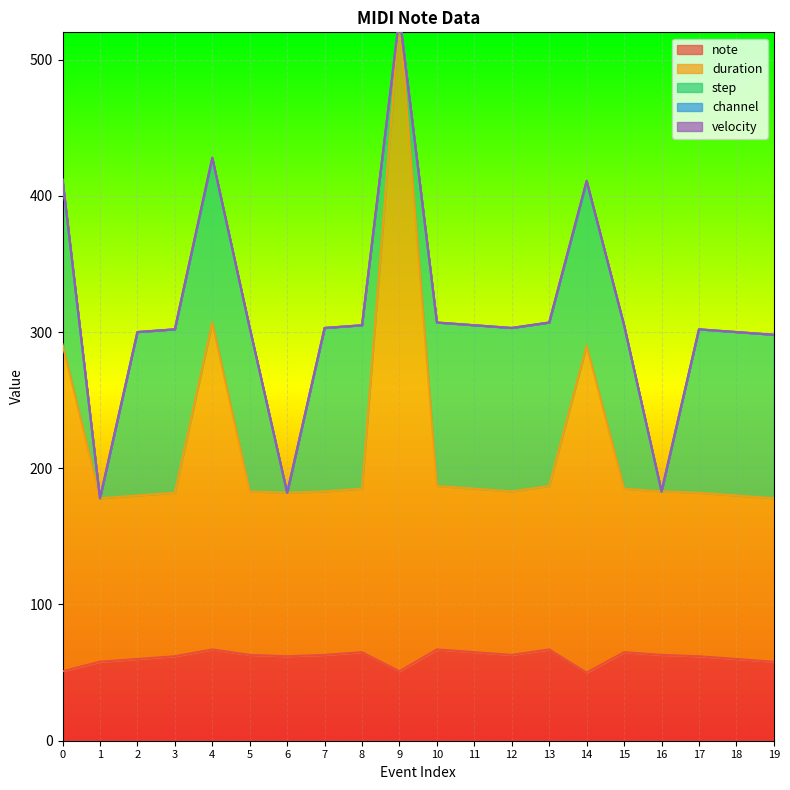

Reading left to right, transcribe all the data shown in this chart.

note: 51	58	60	62	67	63	62	63	65	51	67	65	63	67	50	65	63	62	60	58
duration: 240	120	120	120	240	120	120	120	120	480	120	120	120	120	240	120	120	120	120	120
step: 120	0	120	120	120	120	0	120	120	0	120	120	120	120	120	120	0	120	120	120
channel: 1	0	0	0	1	0	0	0	0	1	0	0	0	0	1	0	0	0	0	0
velocity: 0	0	0	0	0	0	0	0	0	0	0	0	0	0	0	0	0	0	0	0